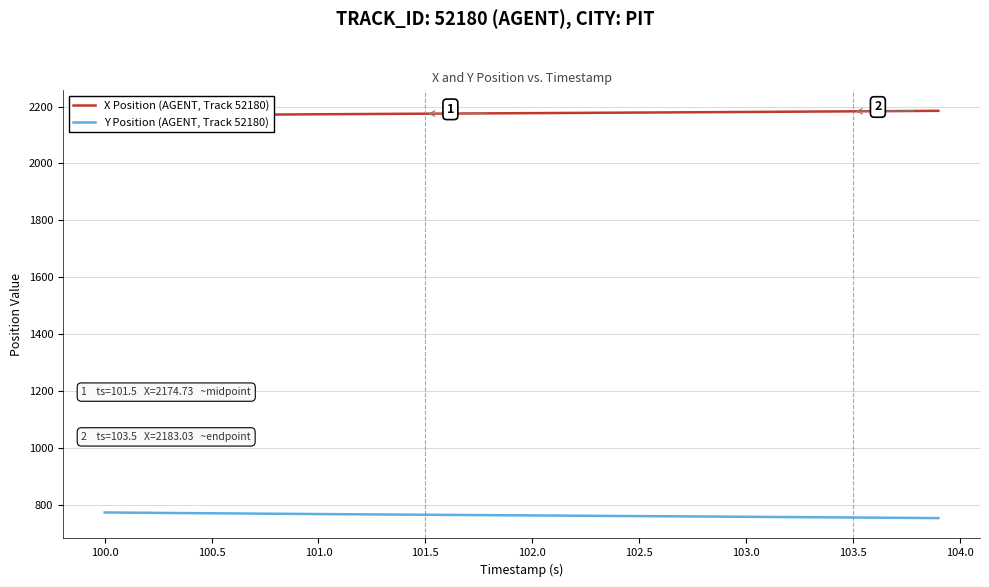

What is the minimum value shown in the chart?

753.2